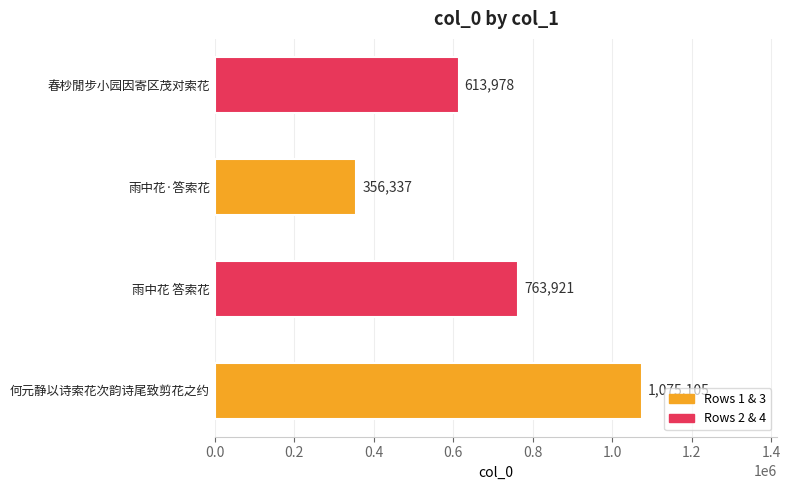

Where is the data nearest to the value 715721?

雨中花 答索花